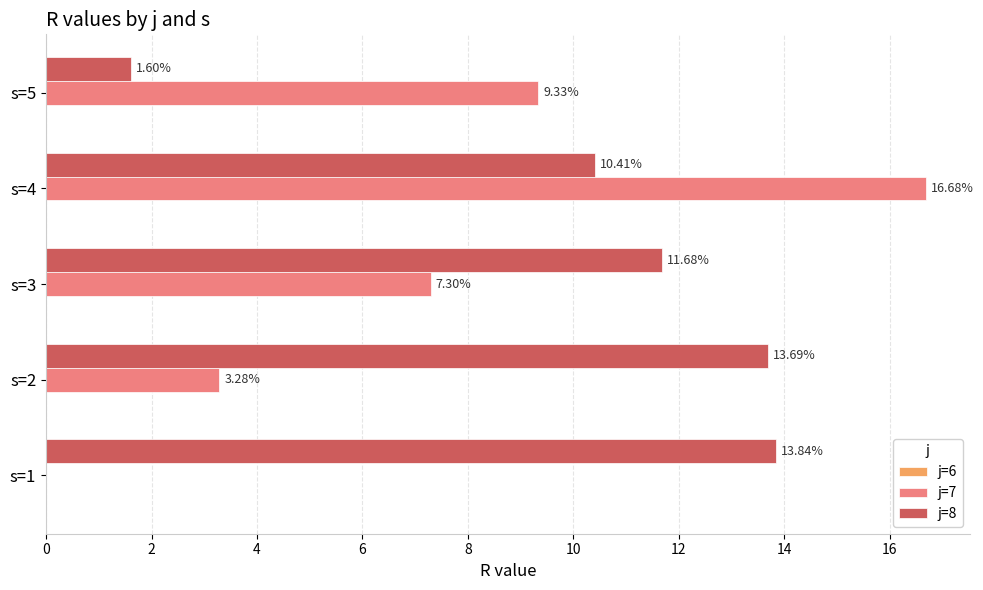

Which series has the largest total across all categories?

j=8